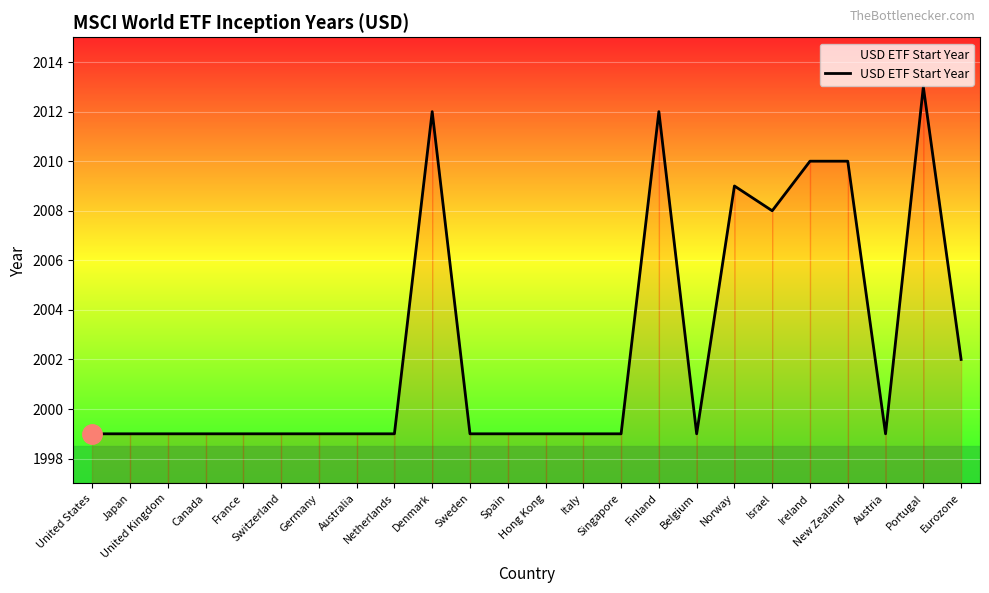

What position from the left is Singapore?

15